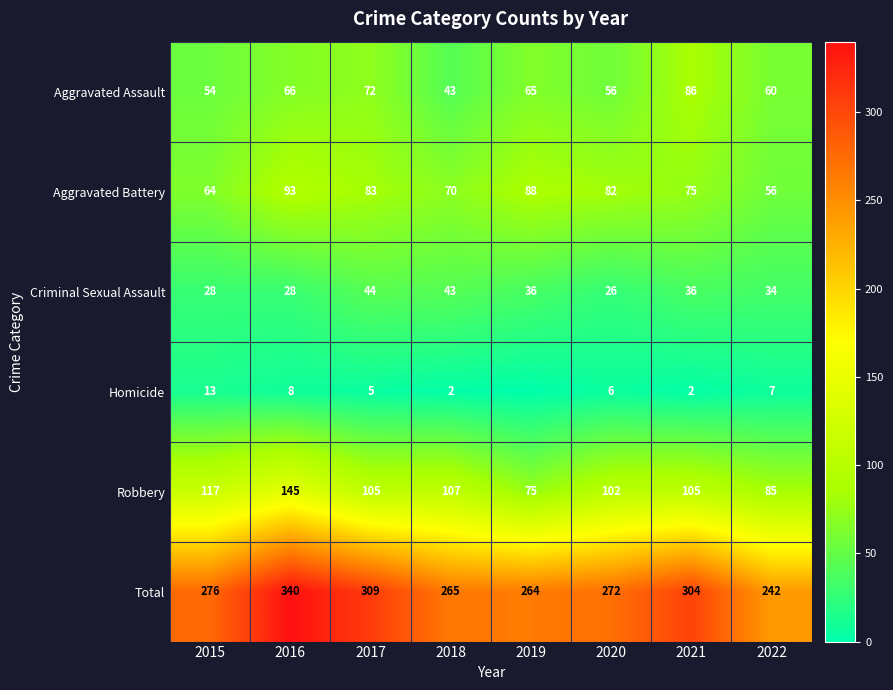

Which series changed the most between 2015 and 2016?

Total